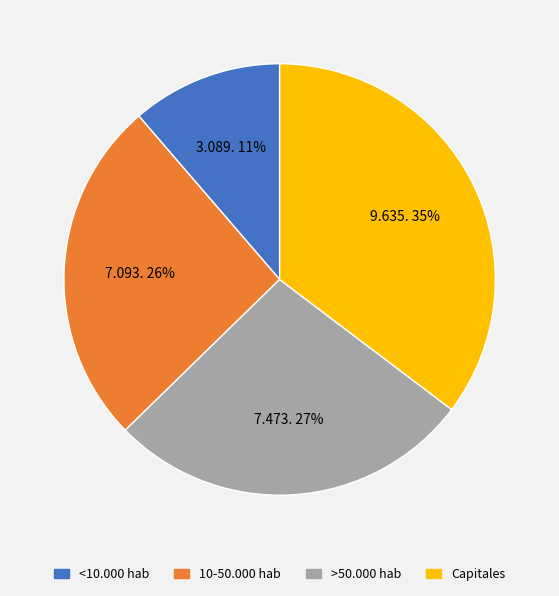

Does any single category account for the majority?

No